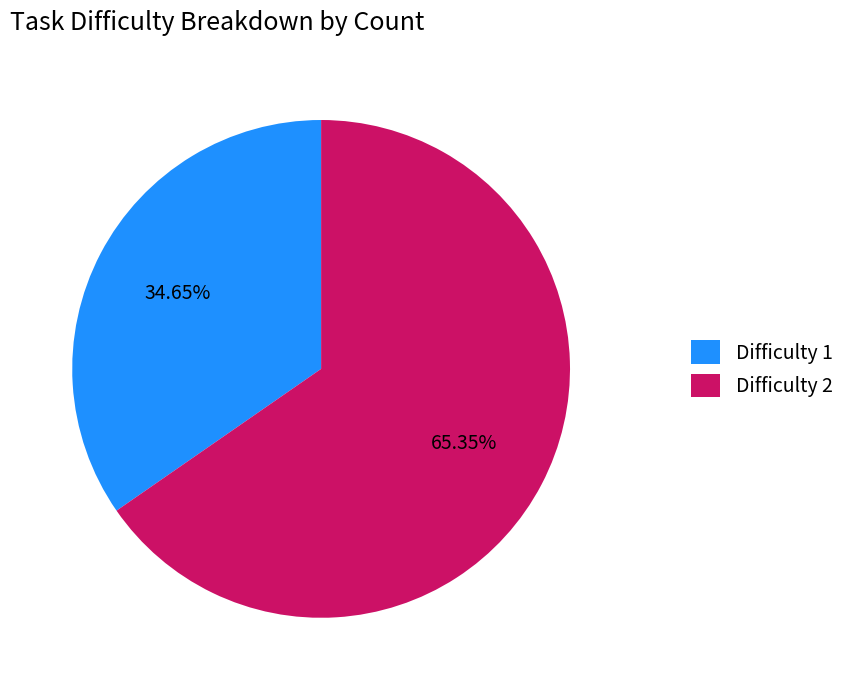

What is the largest slice in the pie chart?

Difficulty 2